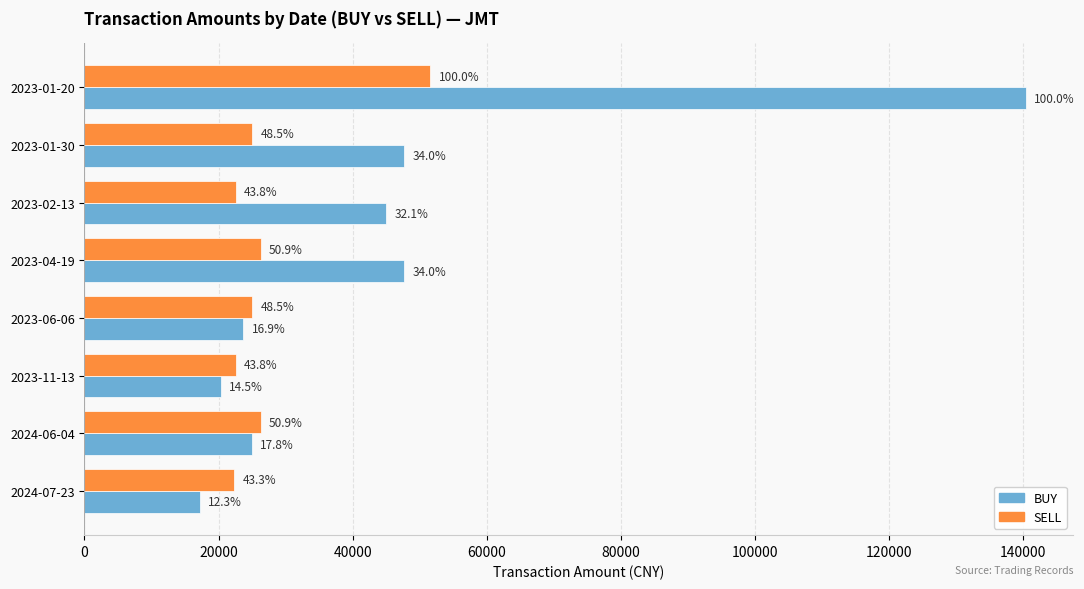

How many groups of bars are there?

8